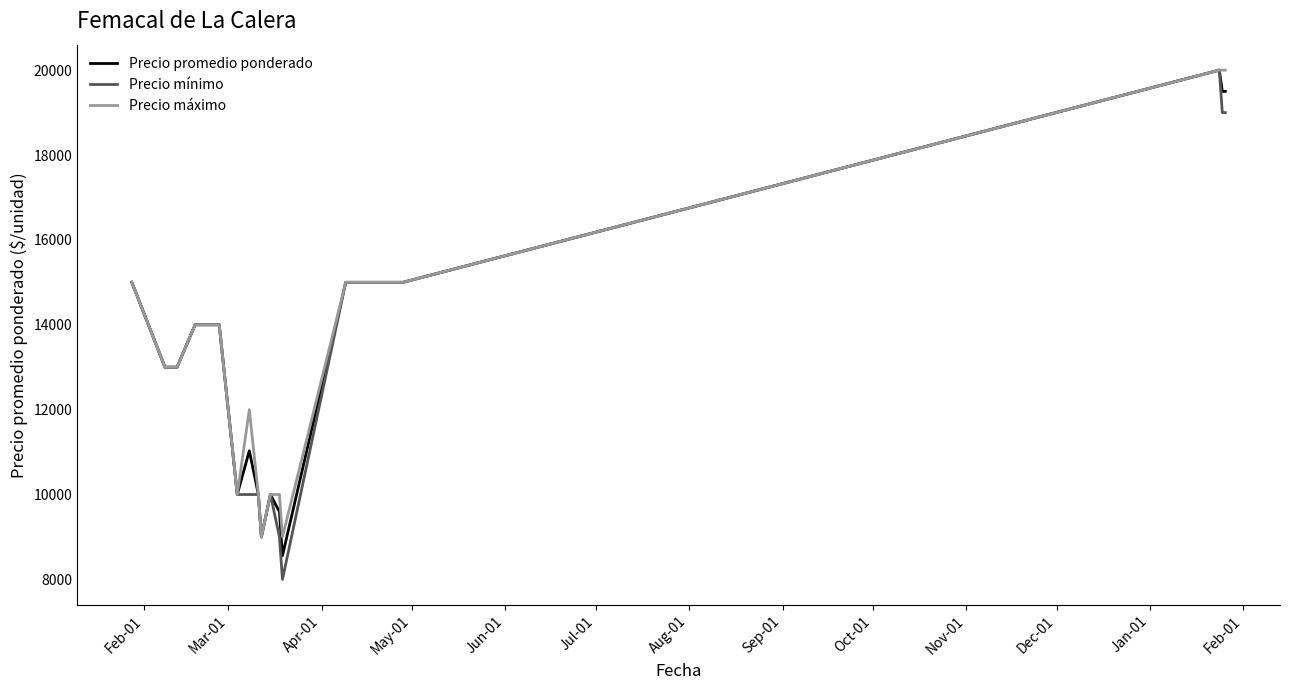

What is the highest value of the Precio máximo series?

20000.0